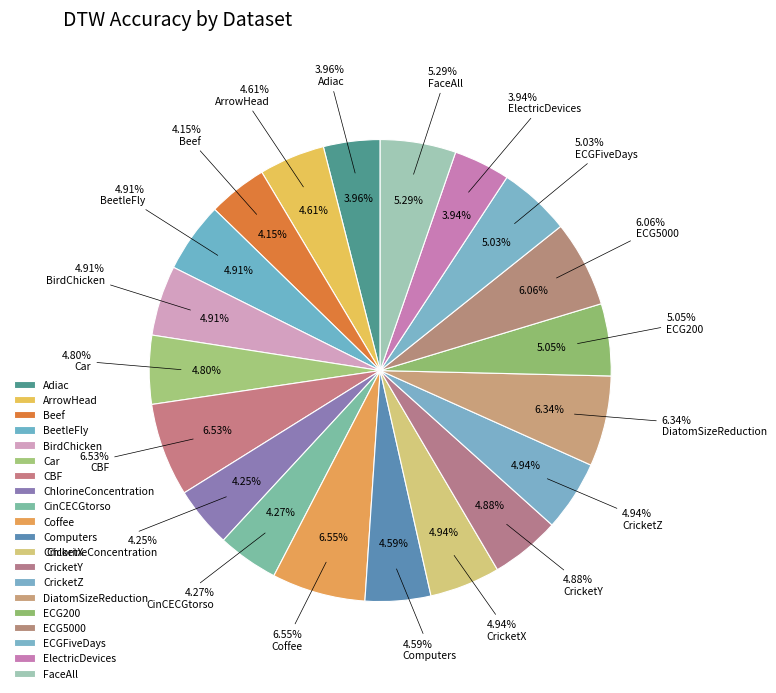

What is the largest slice in the pie chart?

Coffee